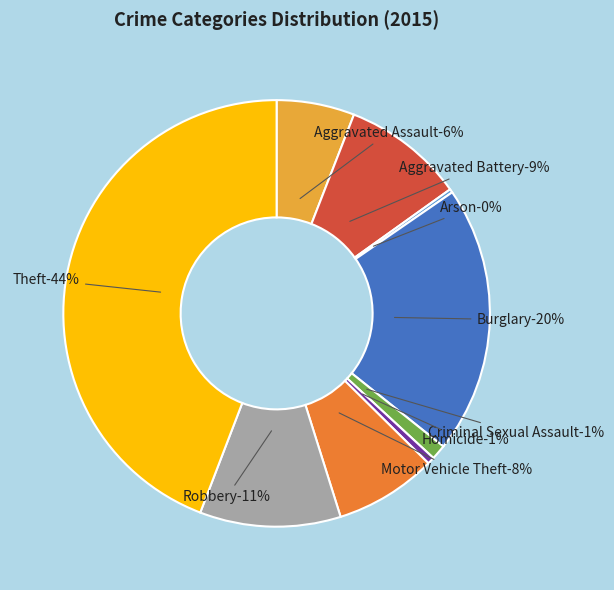

Does Aggravated Assault represent more than half of the total?

No